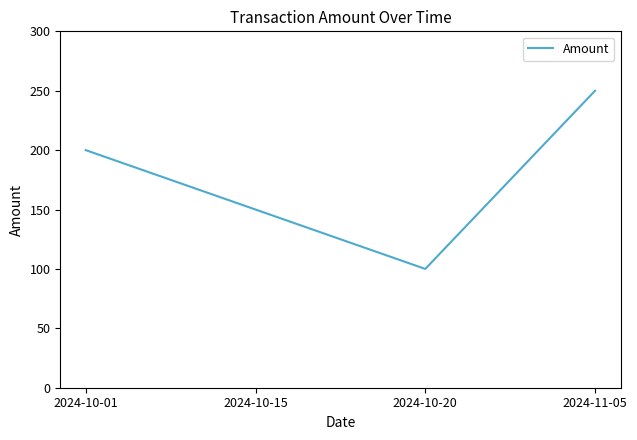

What is the difference between the maximum and minimum values?

150